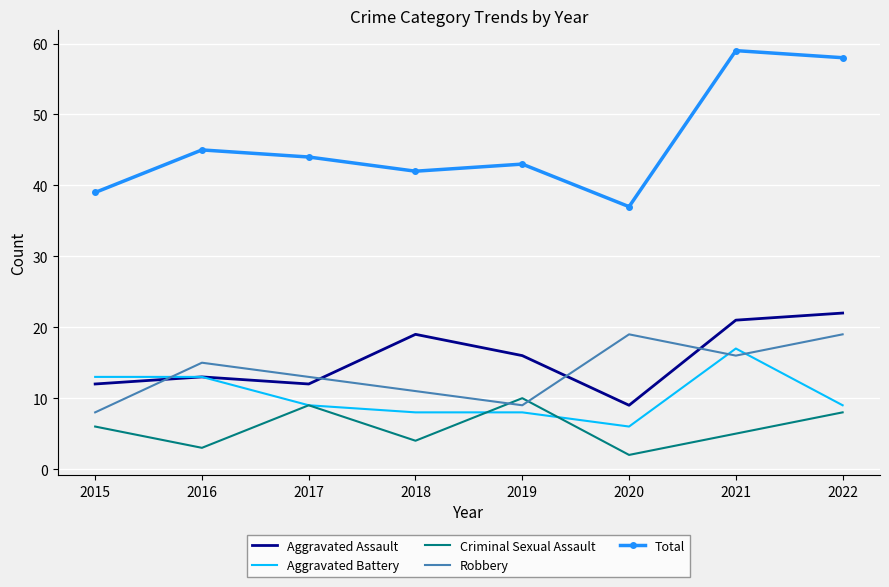

What is the approximate value of Criminal Sexual Assault at 2016?

3